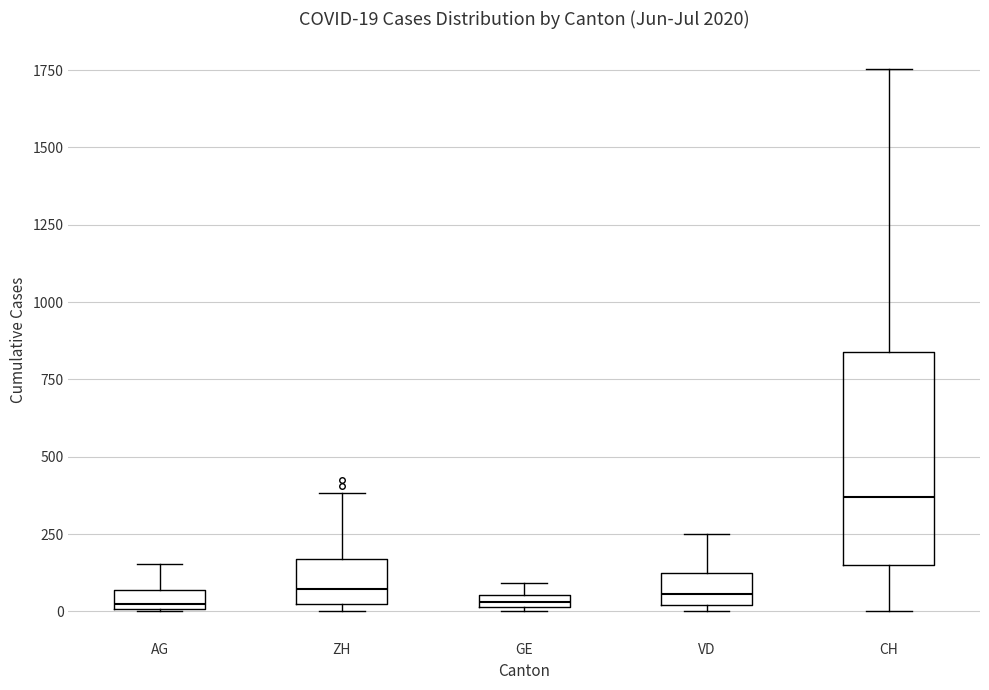

Which box is the tallest, from its lower edge to its upper edge?

CH